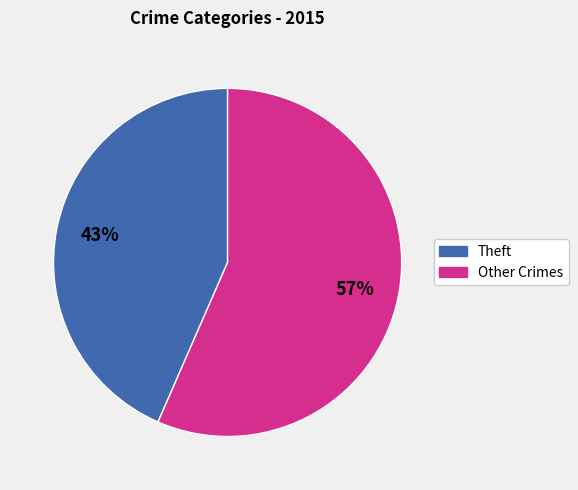

Does any single category account for the majority?

Yes